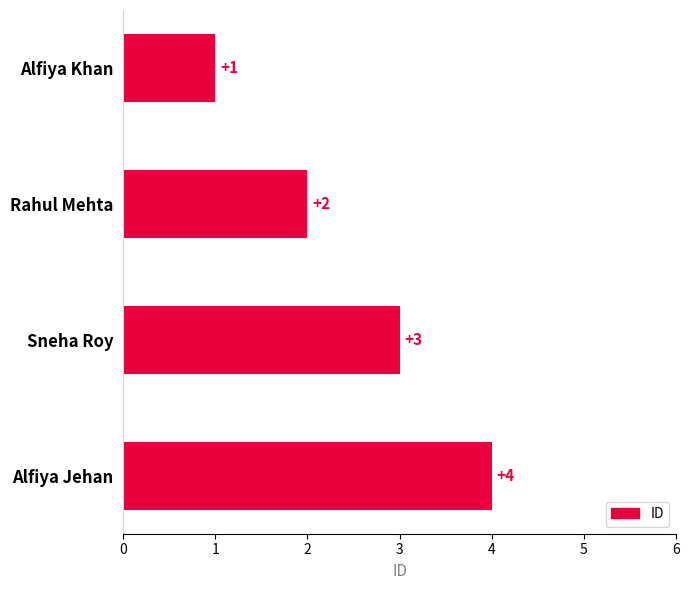

Count the values in the range 2 to 4.

3